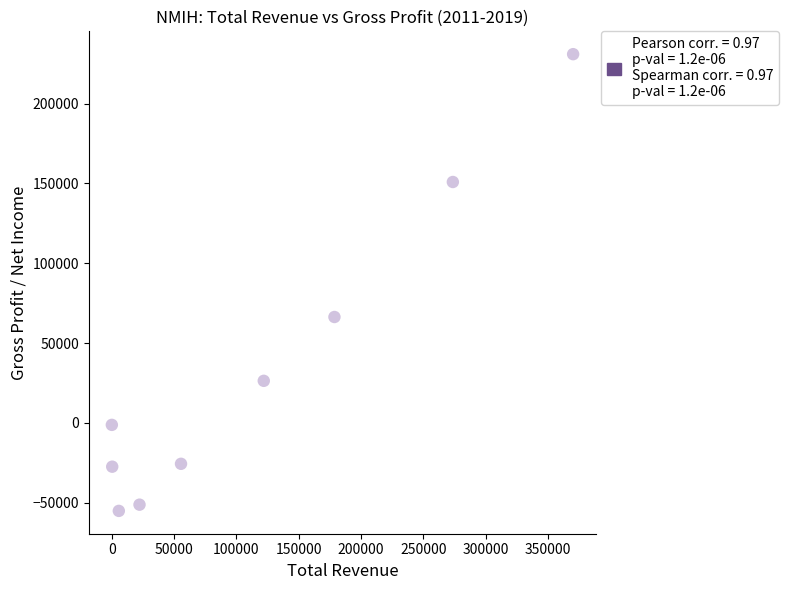

What is the range of Y values (max minus min)?

286200